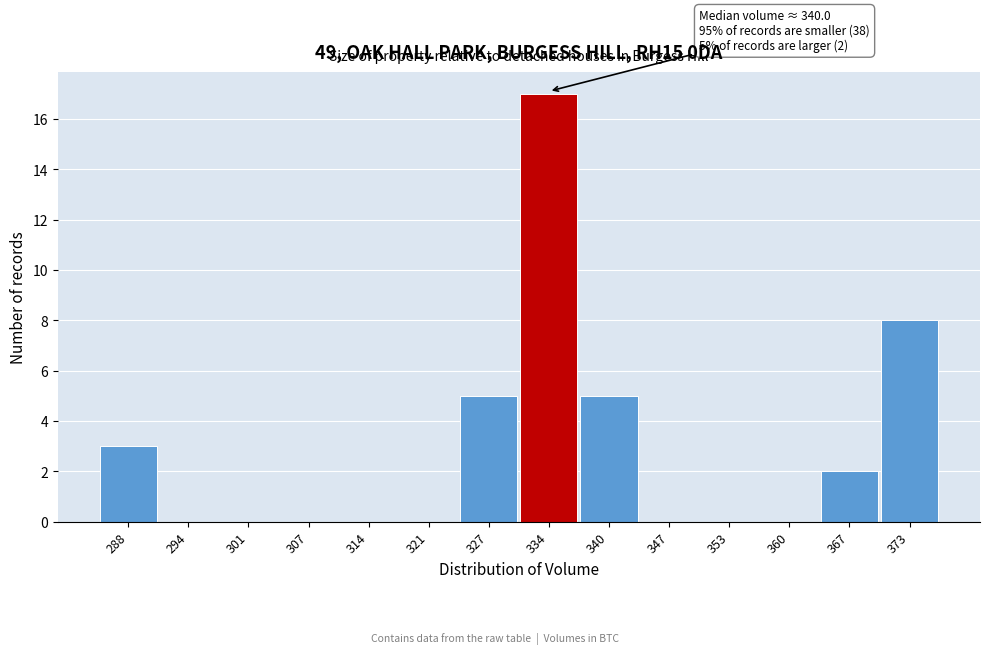

Reading right to left, transcribe all the data shown in this chart.

373=8	367=2	360=0	353=0	347=0	340=5	334=17	327=5	321=0	314=0	307=0	301=0	294=0	288=3